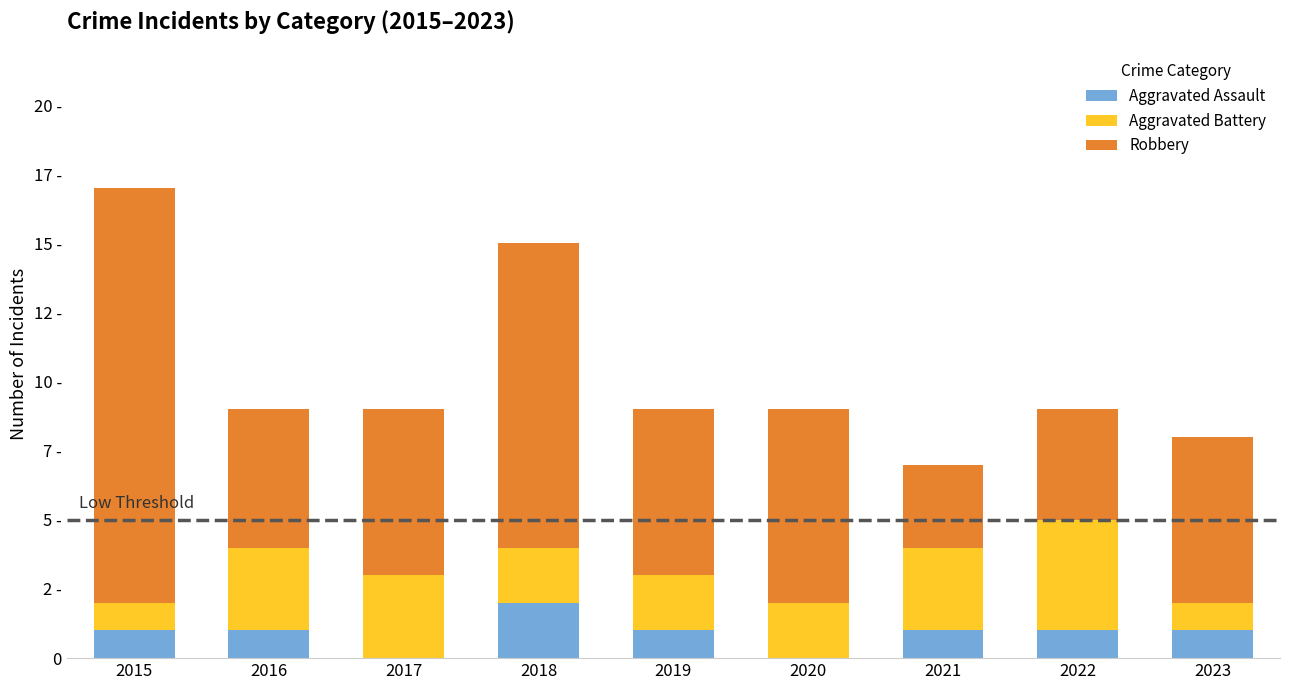

Which series has the largest total across all categories?

Robbery